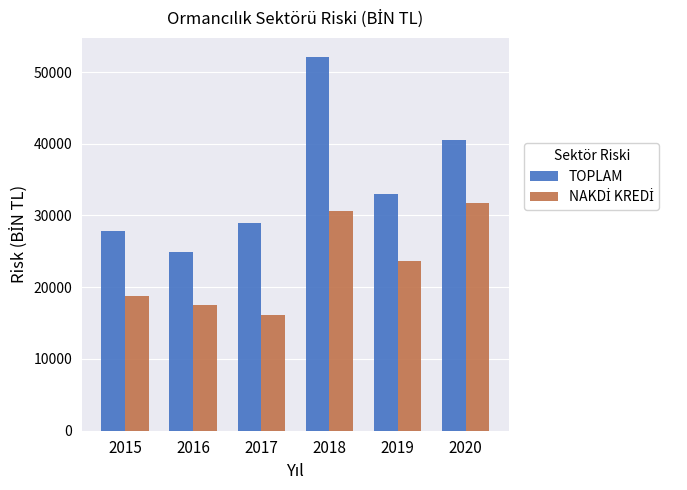

What is the value of the TOPLAM bar at the 4th from the left?

52148.3